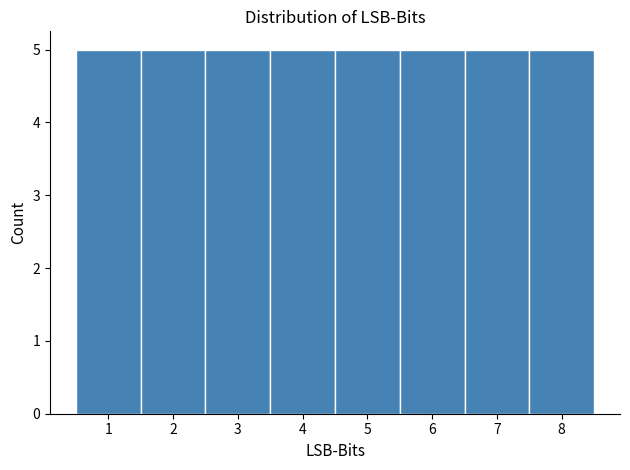

Reading left to right, transcribe this chart: for each bar, give the range it covers on the x-axis and its height. The values are not printed on the chart, so give them approximately, as read against the axis.

0.5 to 1.5: 5
1.5 to 2.5: 5
2.5 to 3.5: 5
3.5 to 4.5: 5
4.5 to 5.5: 5
5.5 to 6.5: 5
6.5 to 7.5: 5
7.5 to 8.5: 5